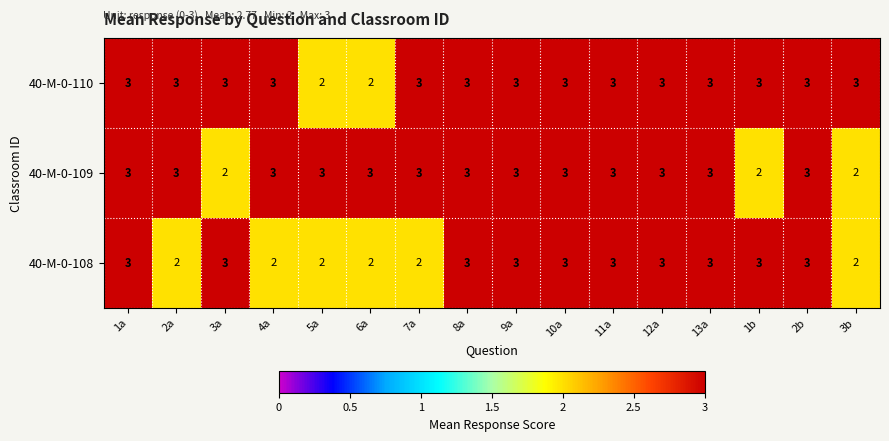

What is the sum of the 40-M-0-110 values at 7a and 5a?

5